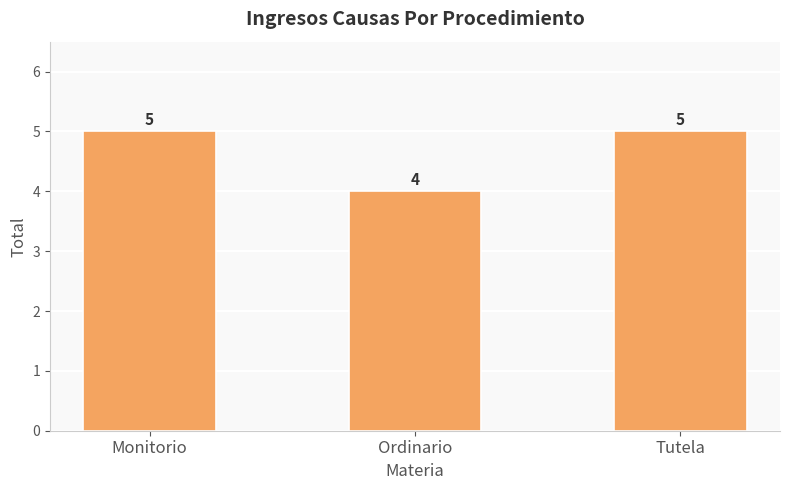

What position from the left is Monitorio?

1